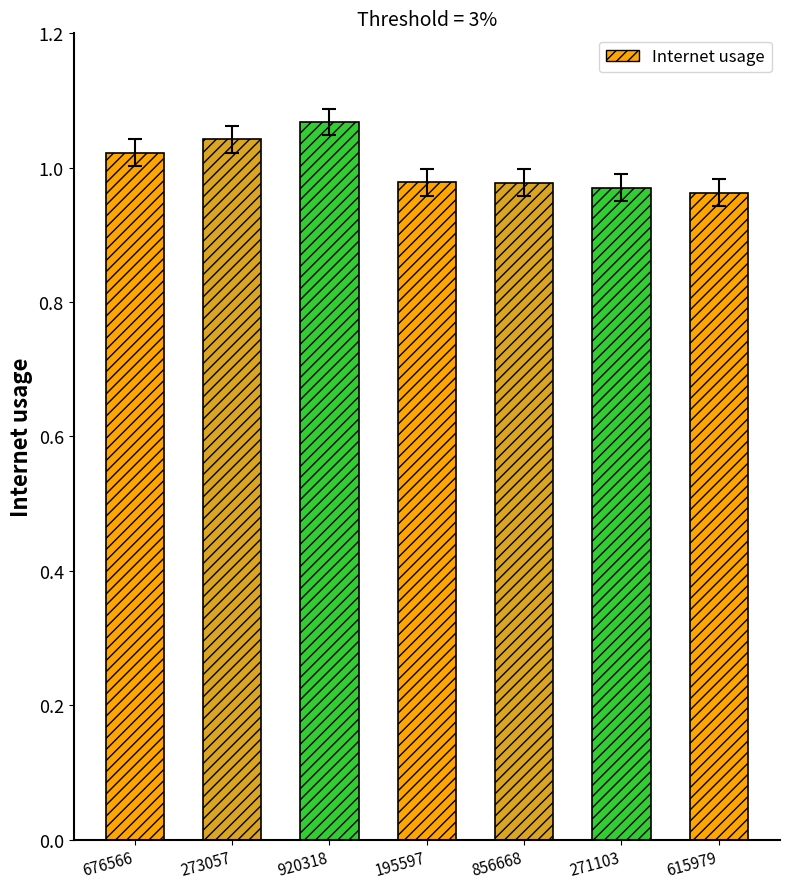

Where is the data nearest to the value 0?

615979